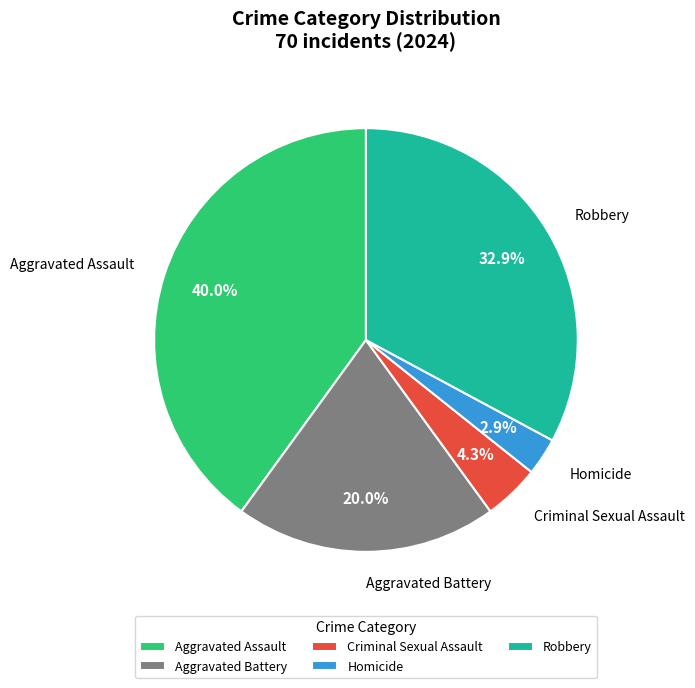

Which slice is the smallest?

Homicide